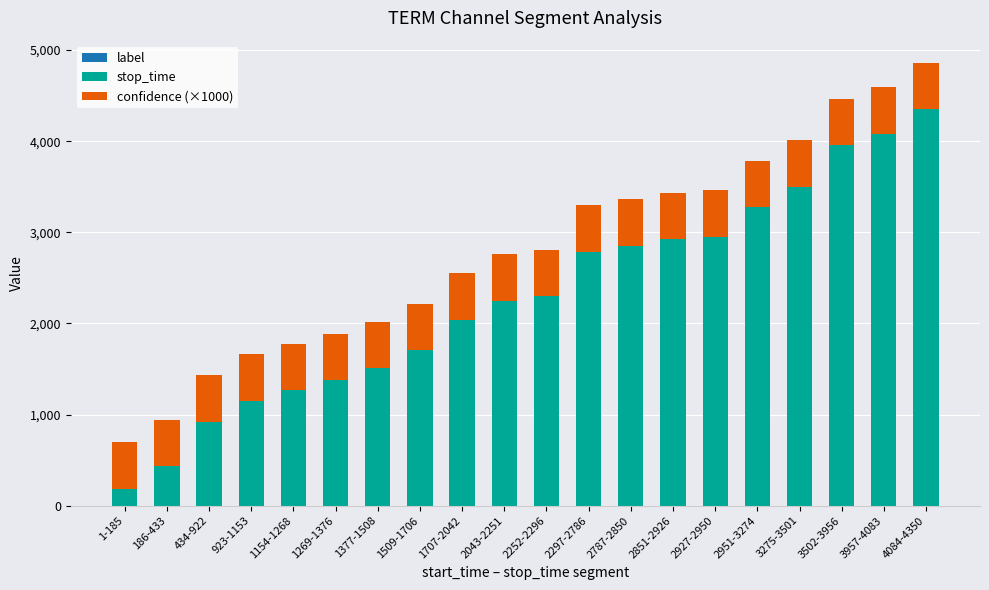

At which category is the sum across all series the highest?

4084-4350